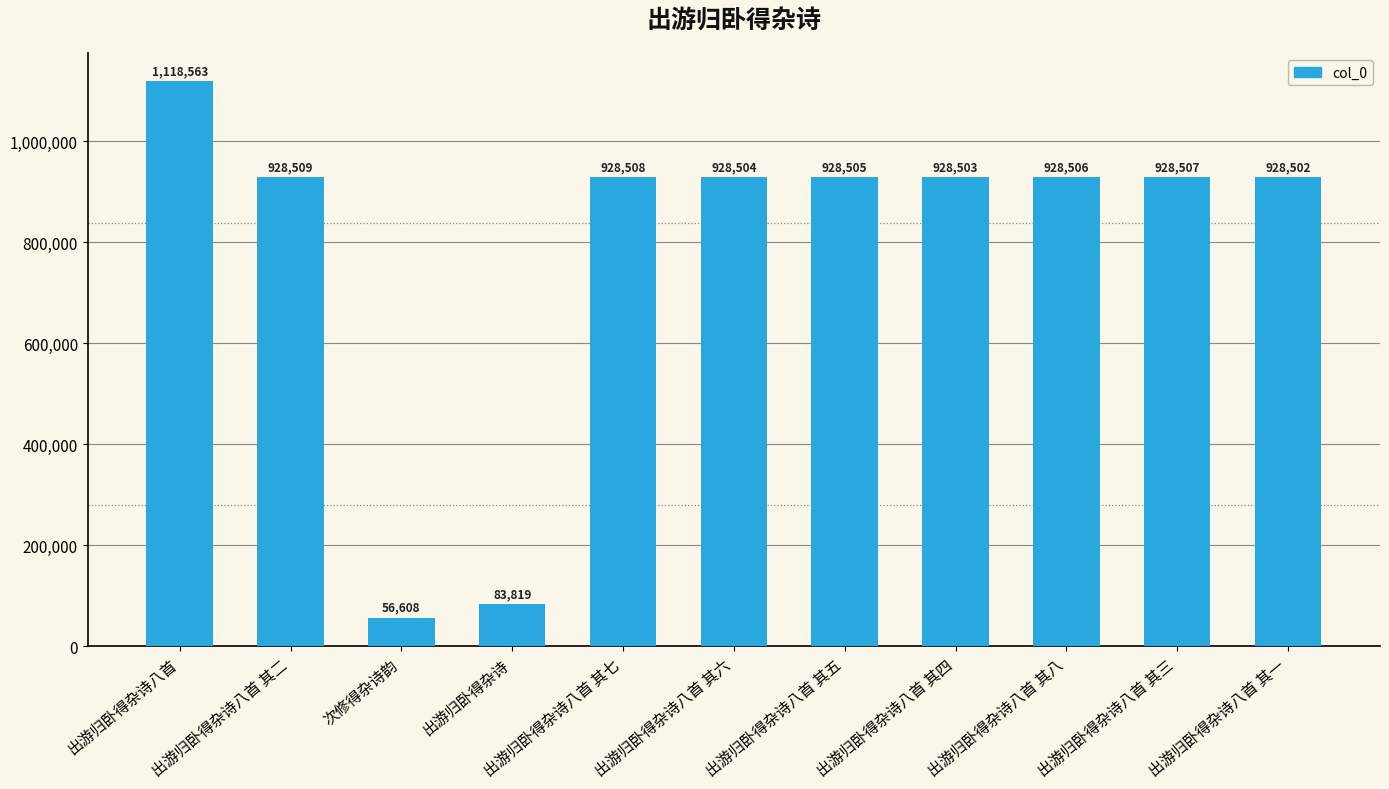

Reading right to left, what are all the values shown in this chart?

出游归卧得杂诗八首 其一=928502	出游归卧得杂诗八首 其三=928507	出游归卧得杂诗八首 其八=928506	出游归卧得杂诗八首 其四=928503	出游归卧得杂诗八首 其五=928505	出游归卧得杂诗八首 其六=928504	出游归卧得杂诗八首 其七=928508	出游归卧得杂诗=83819	次修得杂诗韵=56608	出游归卧得杂诗八首 其二=928509	出游归卧得杂诗八首=1118563